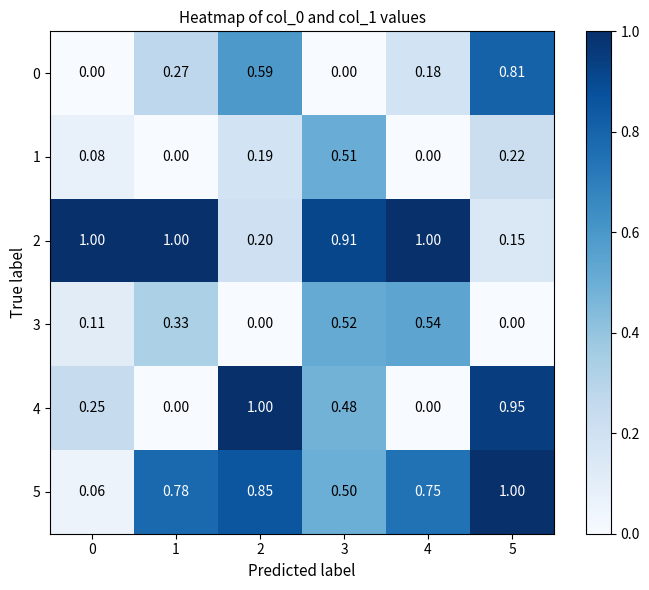

How many data points in 2 are less than 1?

3